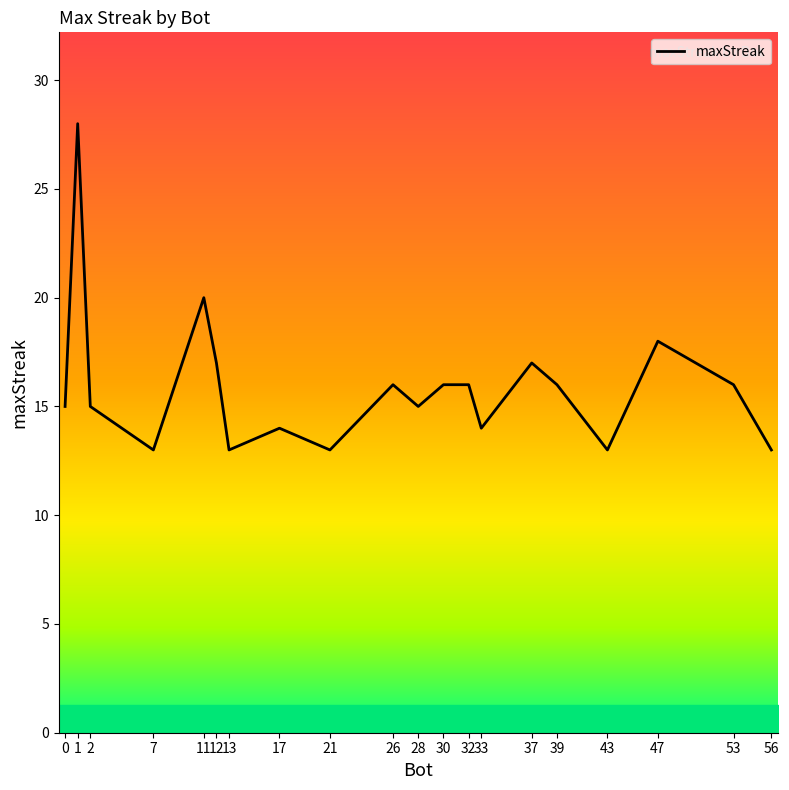

What is the change in value from 7 to 32?

+3